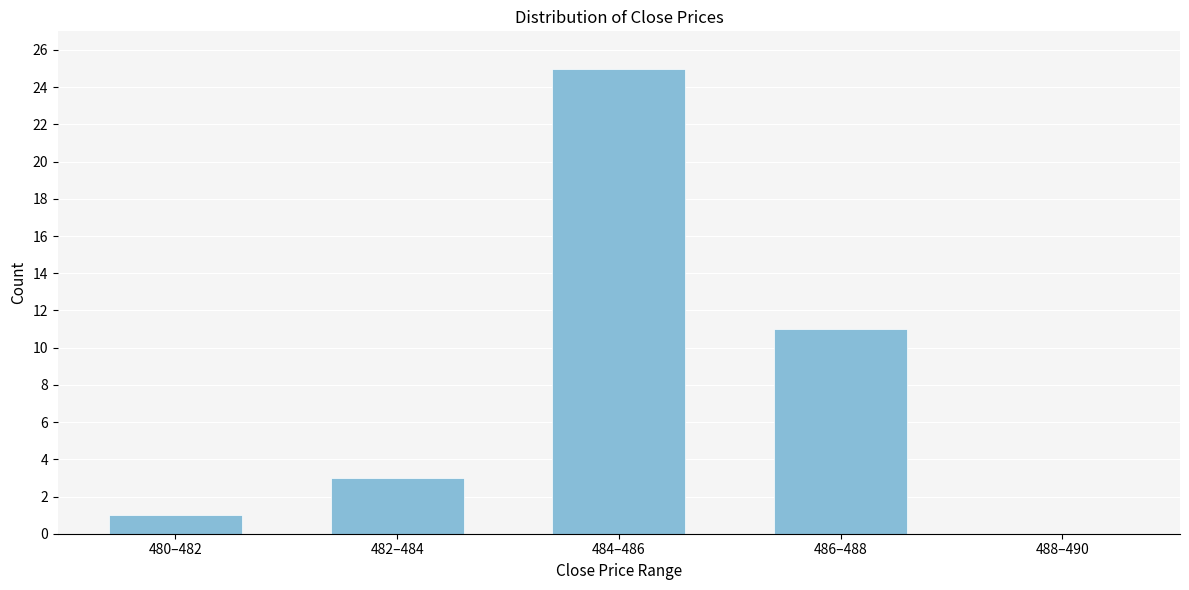

Reading left to right, extract all data points from this chart.

480–482=1	482–484=3	484–486=25	486–488=11	488–490=0